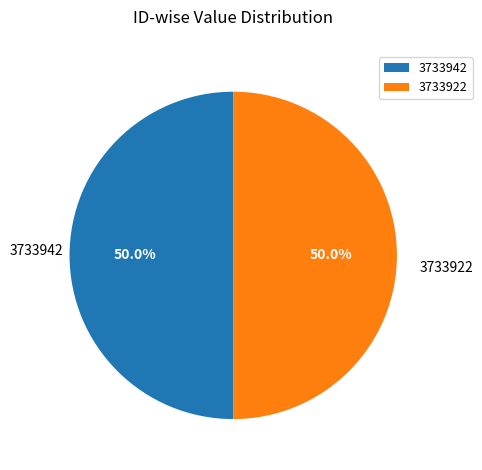

What is the ratio of the value at 3733942 to the value at 3733922?

1.0